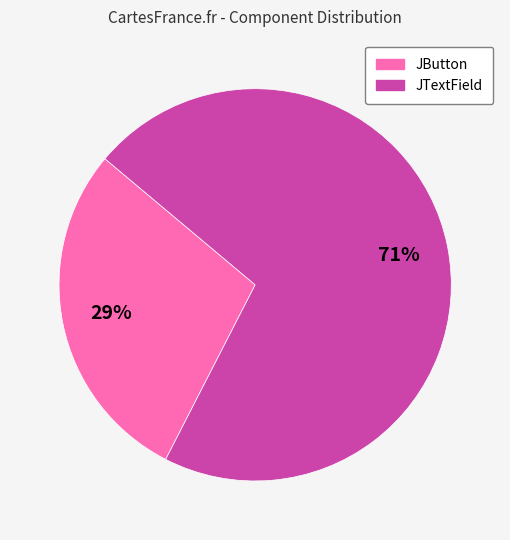

What is the majority slice?

JTextField